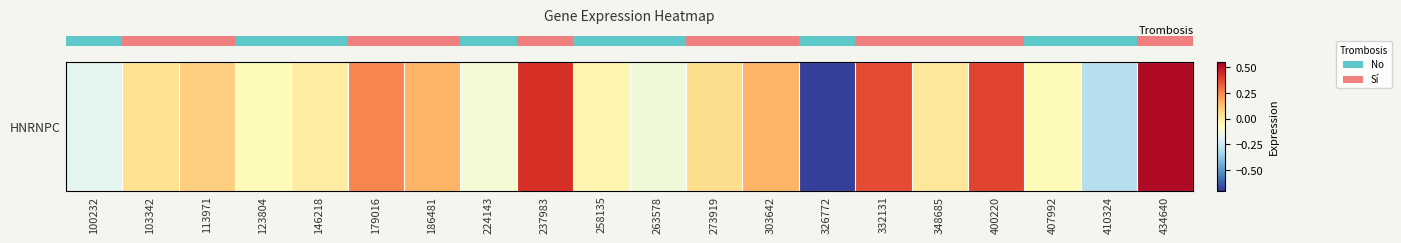

What value does the data have at 407992?

-0.1